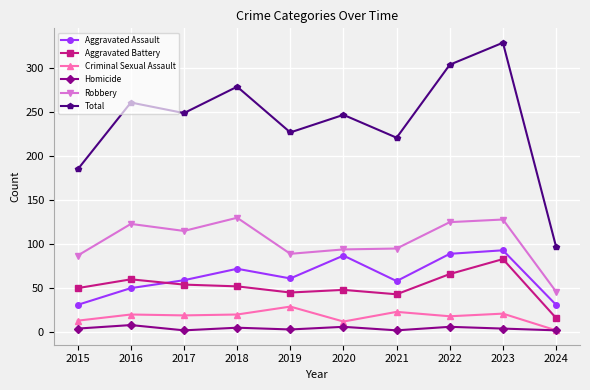

The Aggravated Battery series shows 48 at 2020. True or false?

True